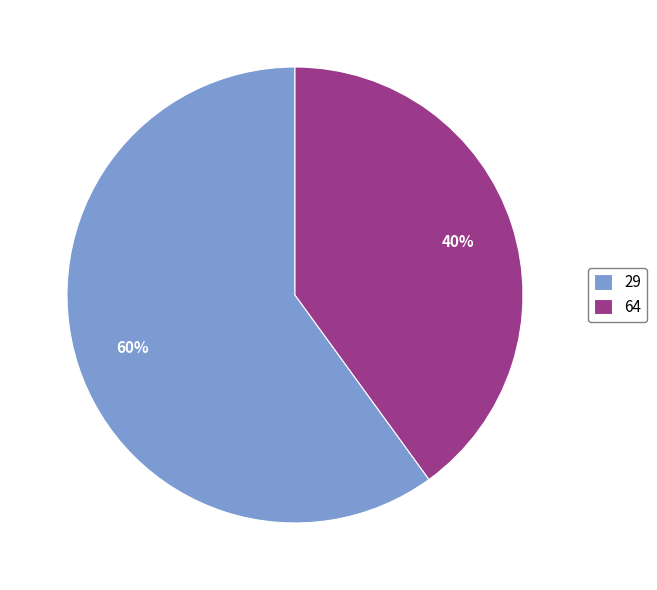

What is the ratio of the value at 64 to the value at 29?

0.7